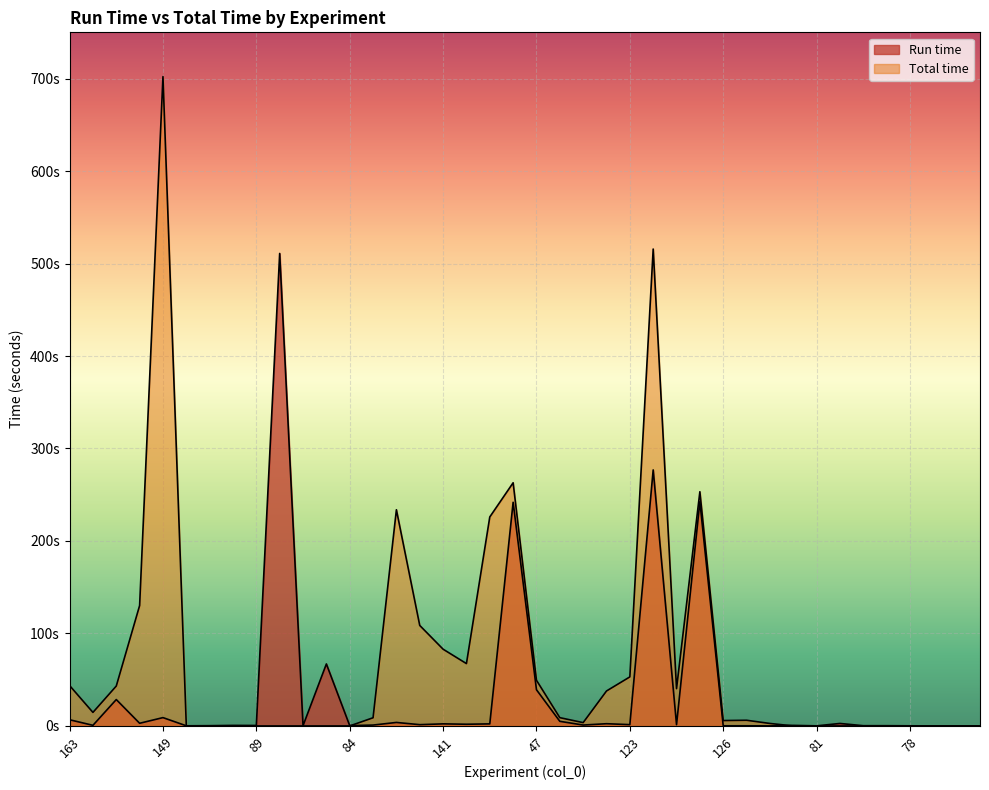

True or false: Run time and Total time intersect in this chart.

True